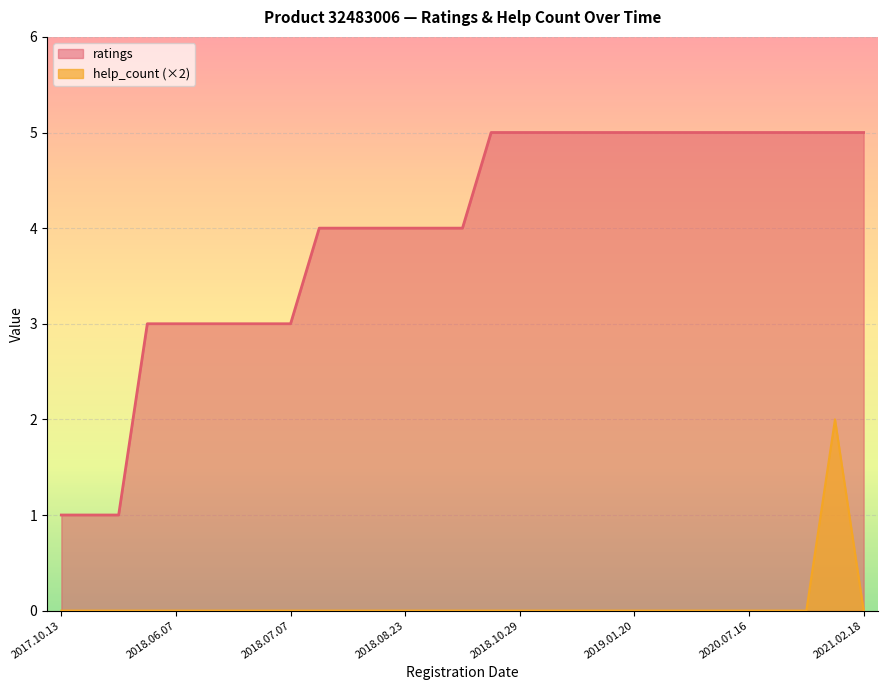

Reading right to left, extract all data points from this chart.

ratings: 5	5	5	5	5	5	5	5	5	5	5	5	5	5	4	4	4	4	4	4	3	3	3	3	3	3	1	1	1
help_count: 0	2	0	0	0	0	0	0	0	0	0	0	0	0	0	0	0	0	0	0	0	0	0	0	0	0	0	0	0